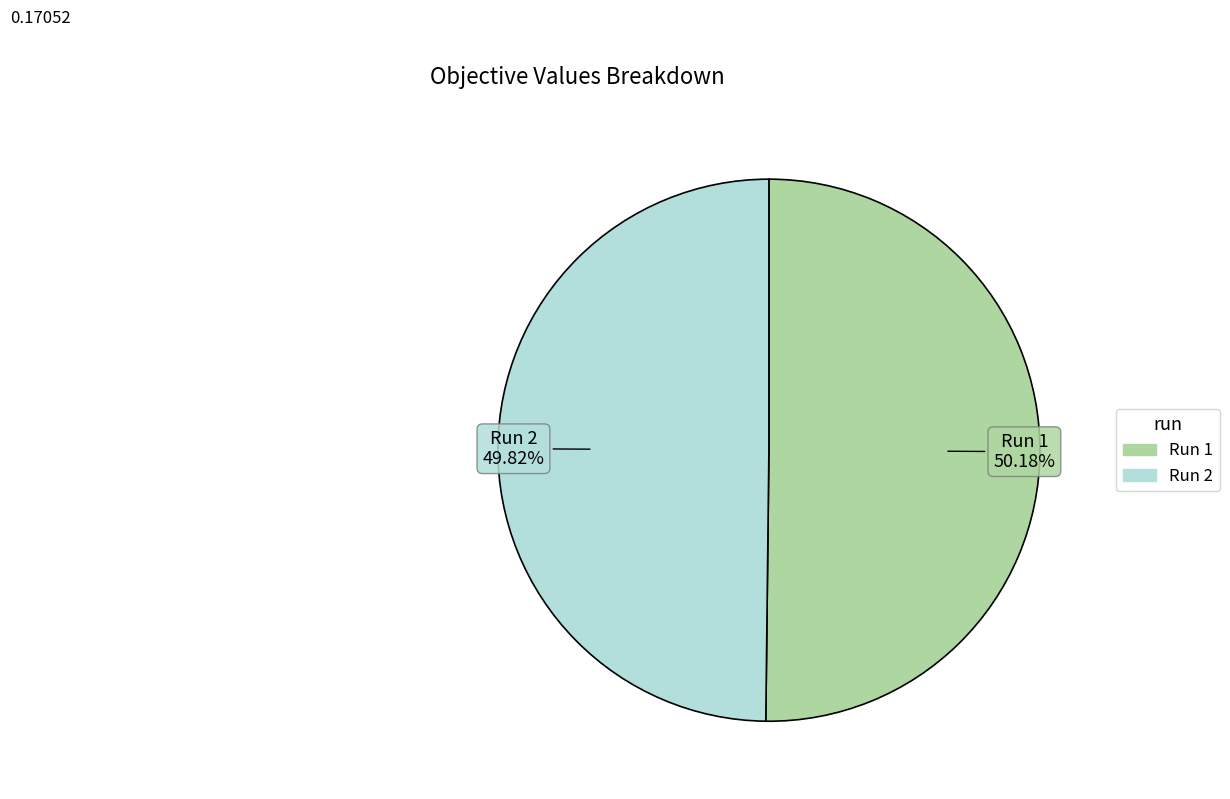

Is there any slice that represents more than half of the pie?

Yes